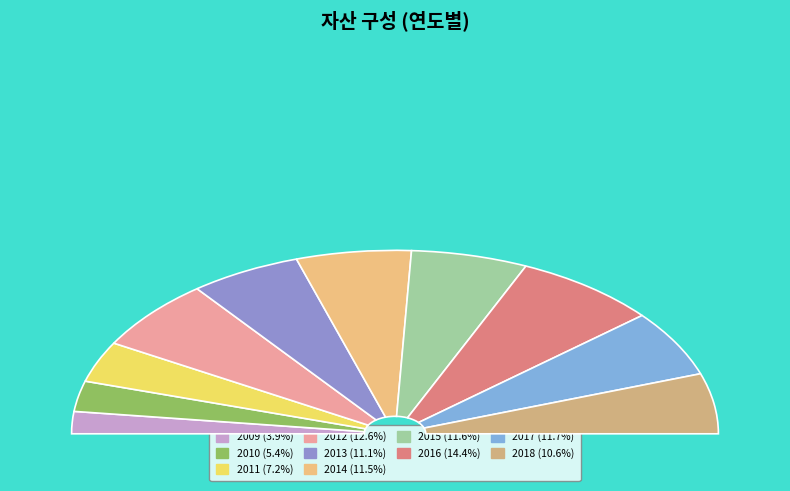

To the nearest percent, what portion does 2018 represent?

11%